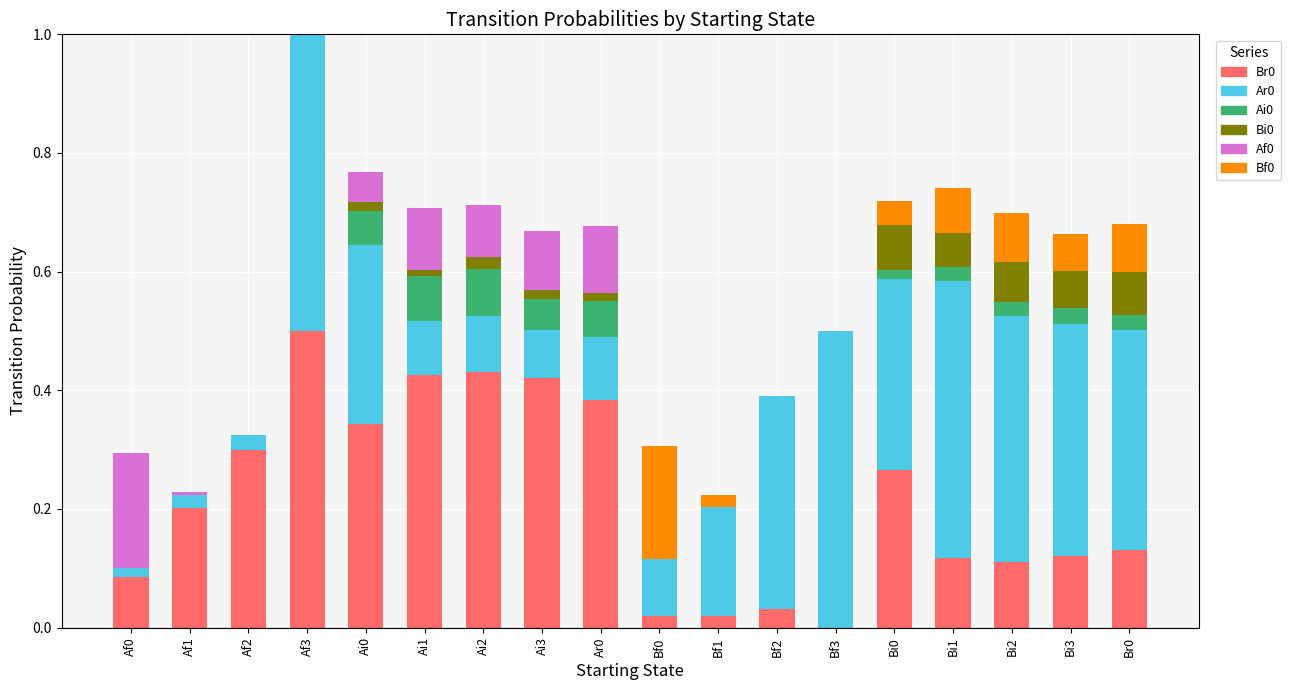

At which label does Br0 reach its peak?

Af3